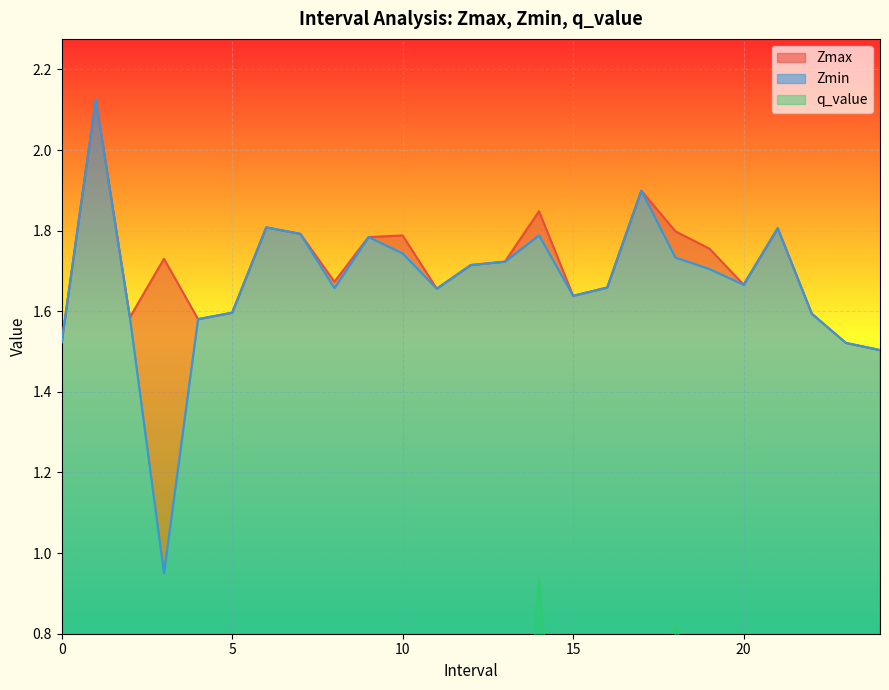

What is the difference between the maximum and minimum values in the Zmin series?

1.2